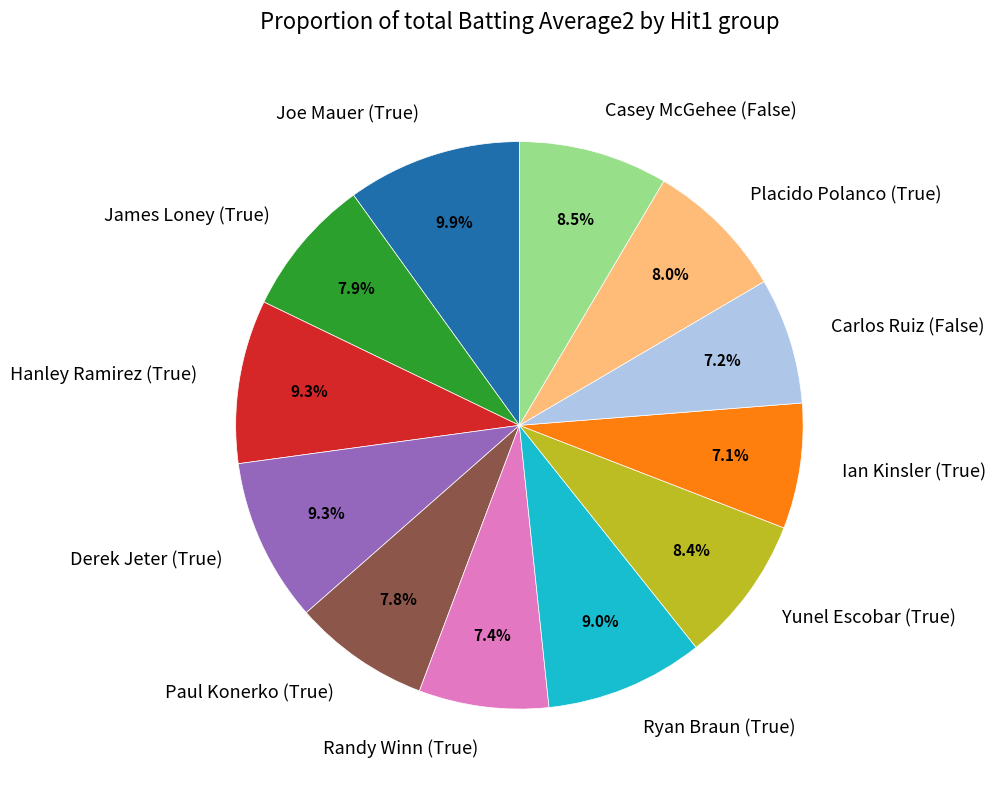

How many segments does this pie chart have?

12